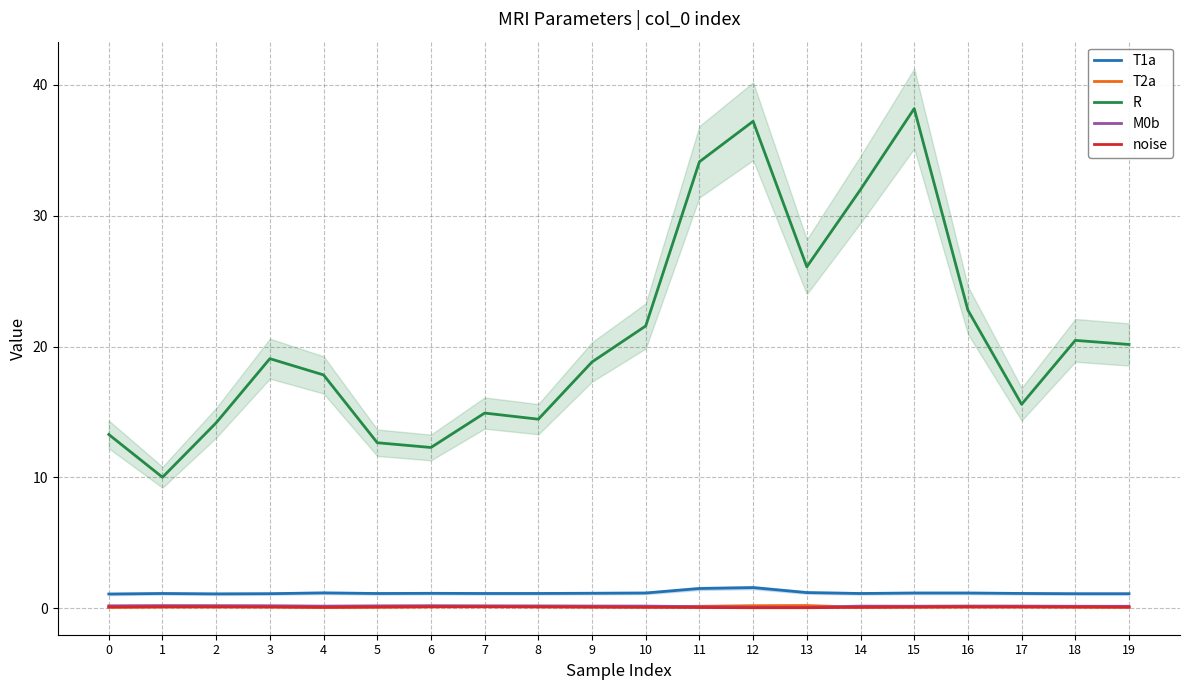

Does the chart display data point markers on the line(s)?

No